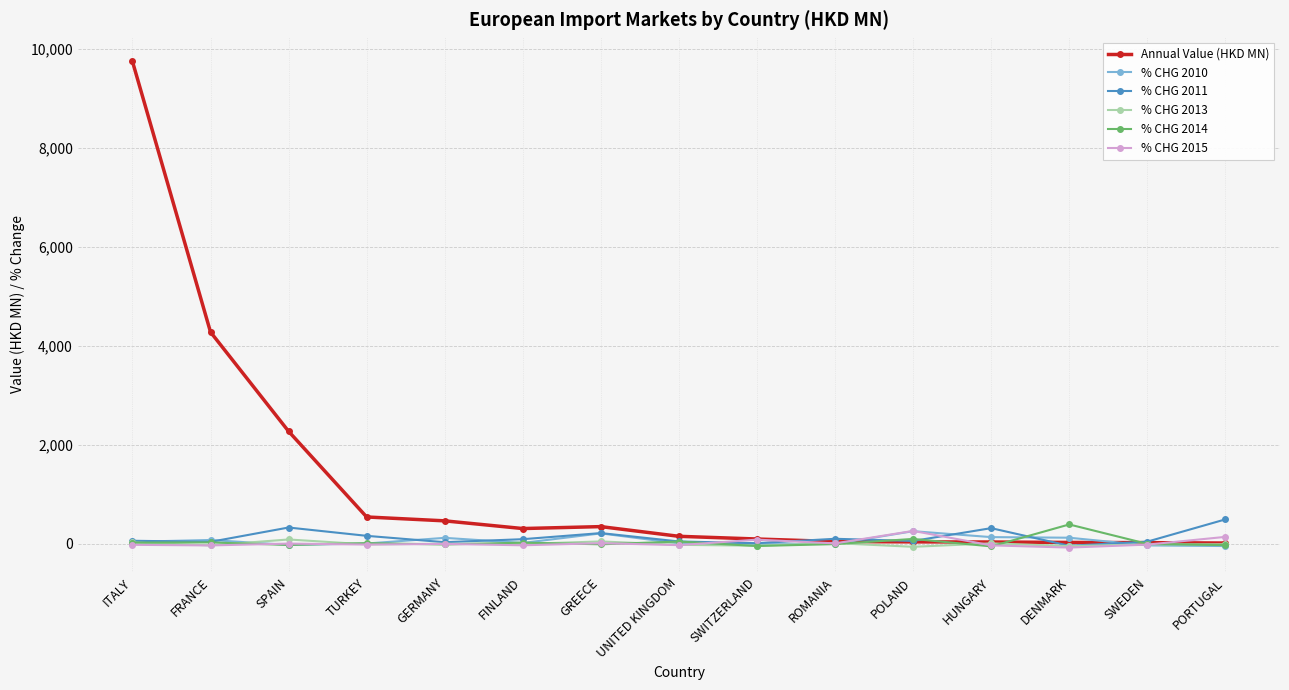

What is the greatest value displayed?

9741.3